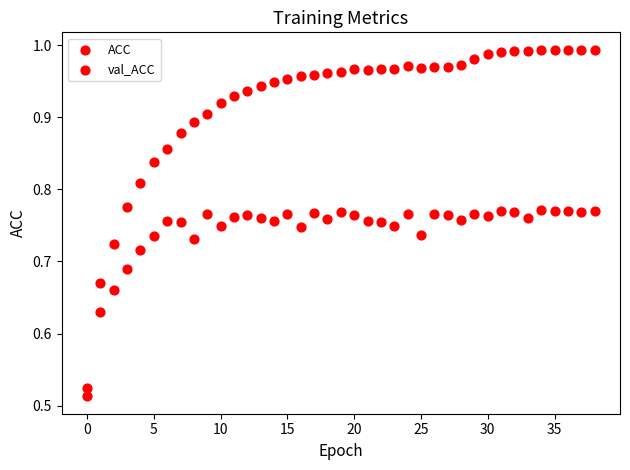

How many data points are displayed?

78